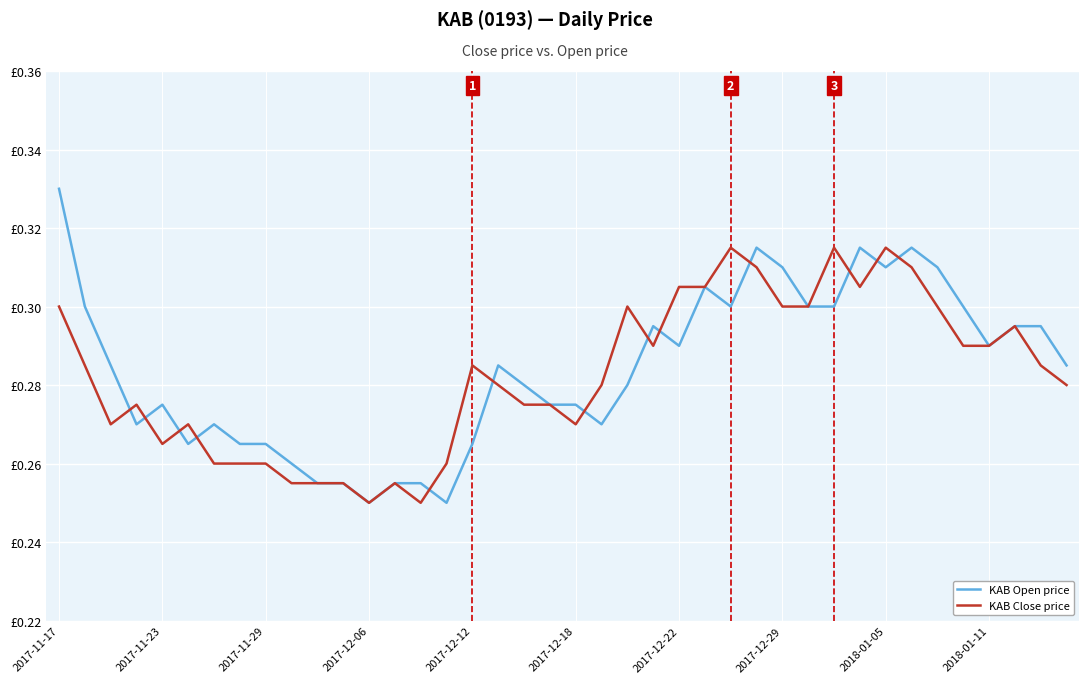

After their last crossing, which series has the higher values: KAB Close price or KAB Open price?

KAB Open price